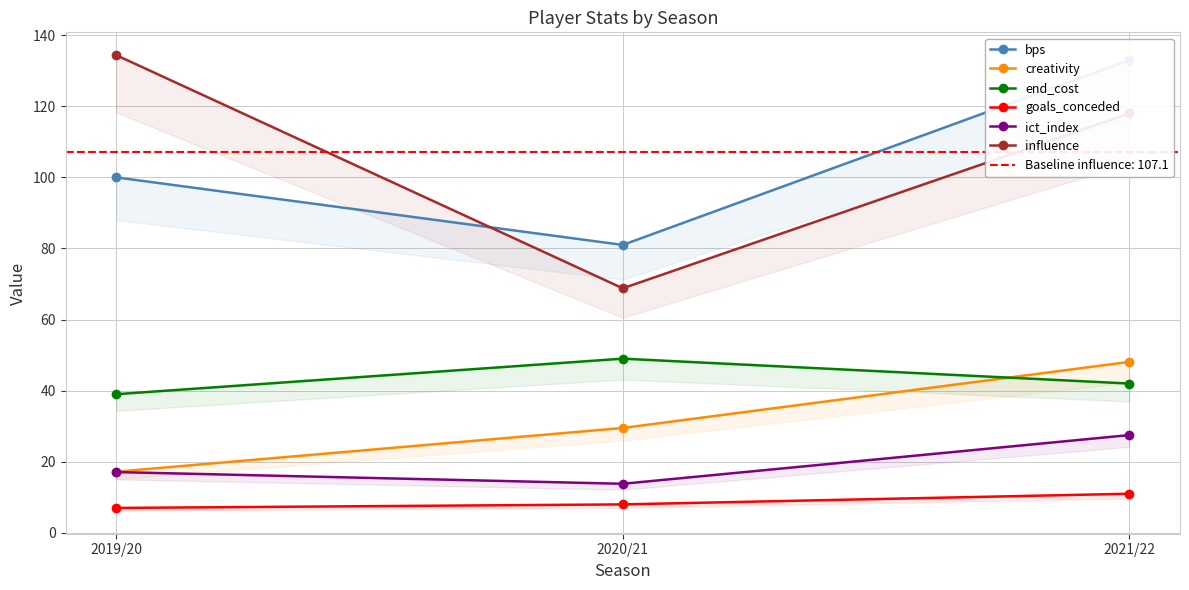

Which series has the largest range (max minus min)?

influence